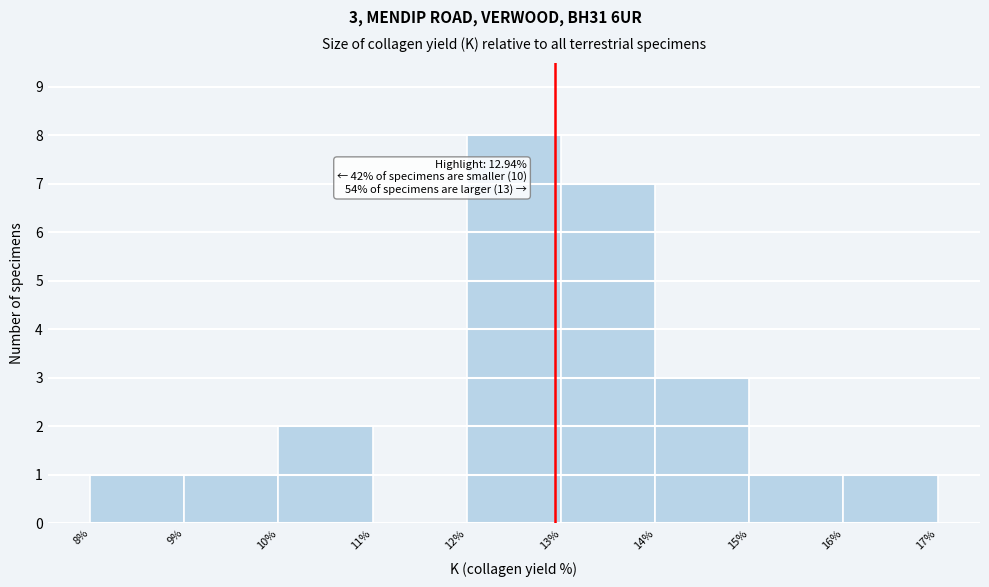

Which range on the x-axis has the tallest bar?

12% to 13%